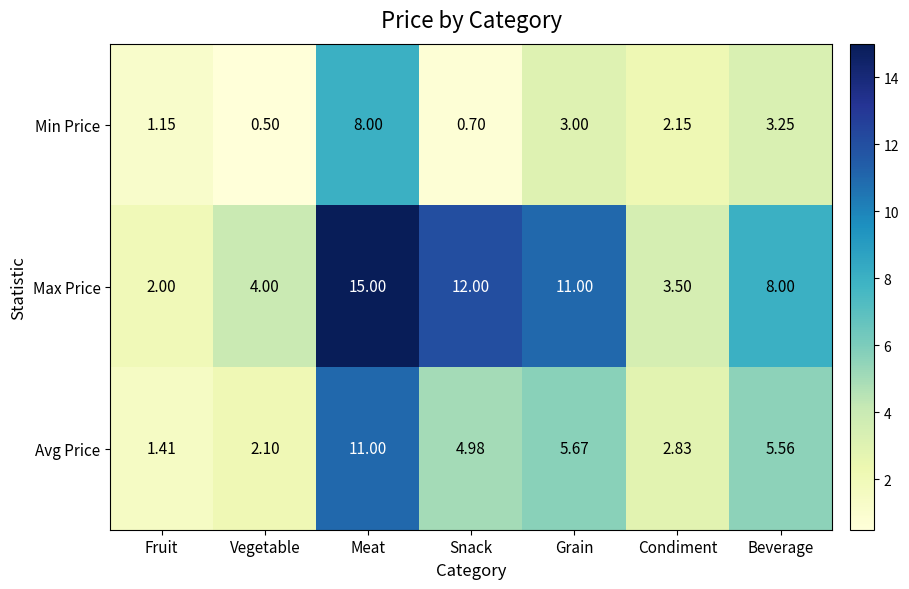

Which category has the lowest value in the Max Price series?

Fruit